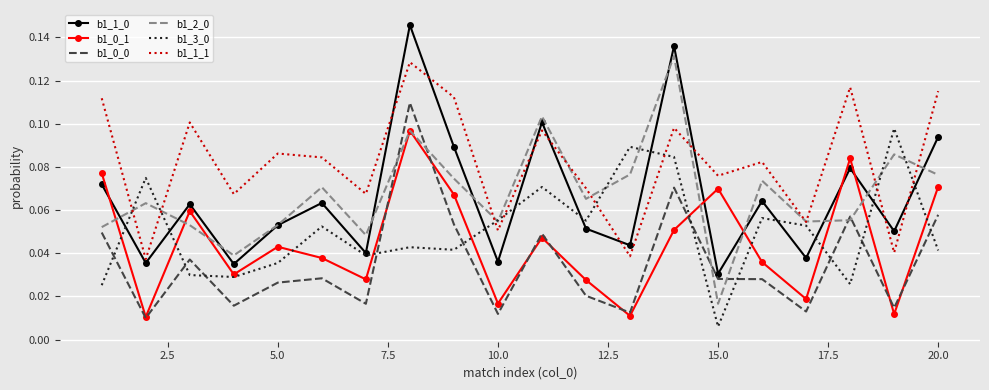

Which series has the largest total across all categories?

b1_1_1